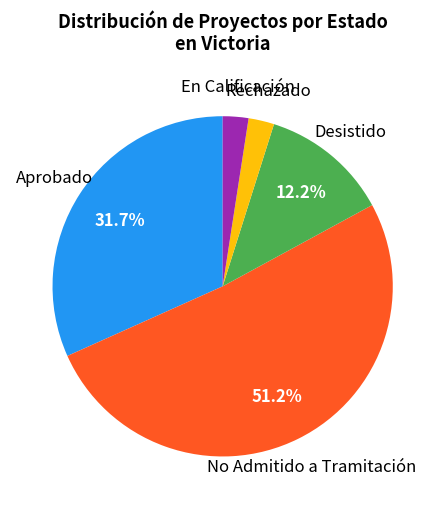

What portion of the pie excludes Desistido?

87.8%